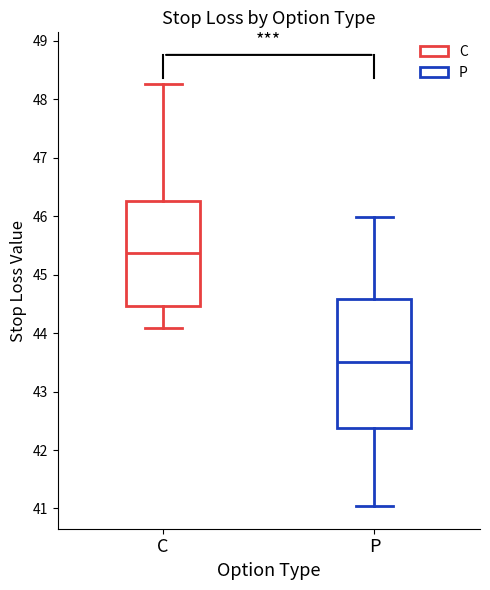

Reading left to right, read every box against the y-axis: the position of its median line, the range the box covers, and the ends of its whiskers. The values are not printed on the chart, so give them approximately, as read against the axis.

C: median 45.4, box 44.5 to 46.3, whiskers 44.1 to 48.3
P: median 43.5, box 42.4 to 44.6, whiskers 41.0 to 46.0